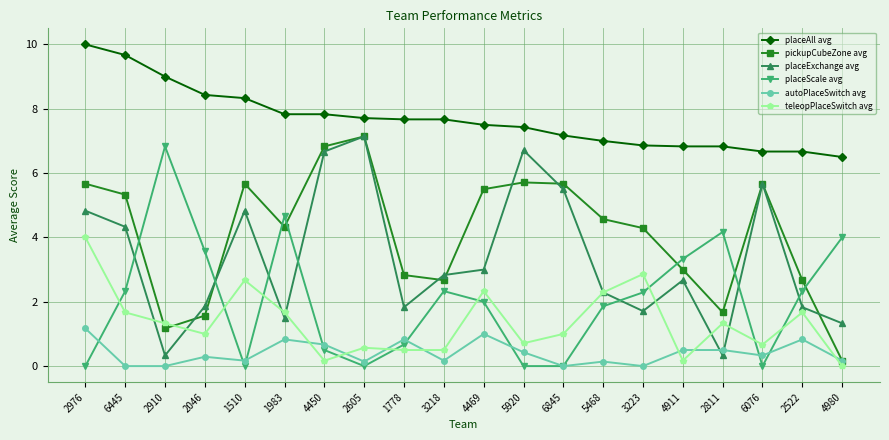

At which label is placeScale avg closest to 3?

4911